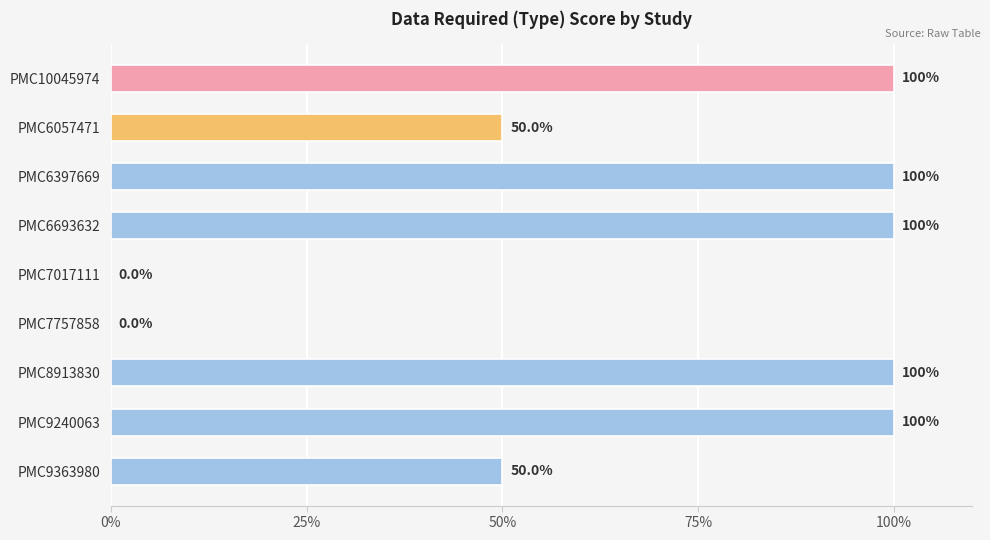

What is the difference between the maximum and minimum values?

1.0